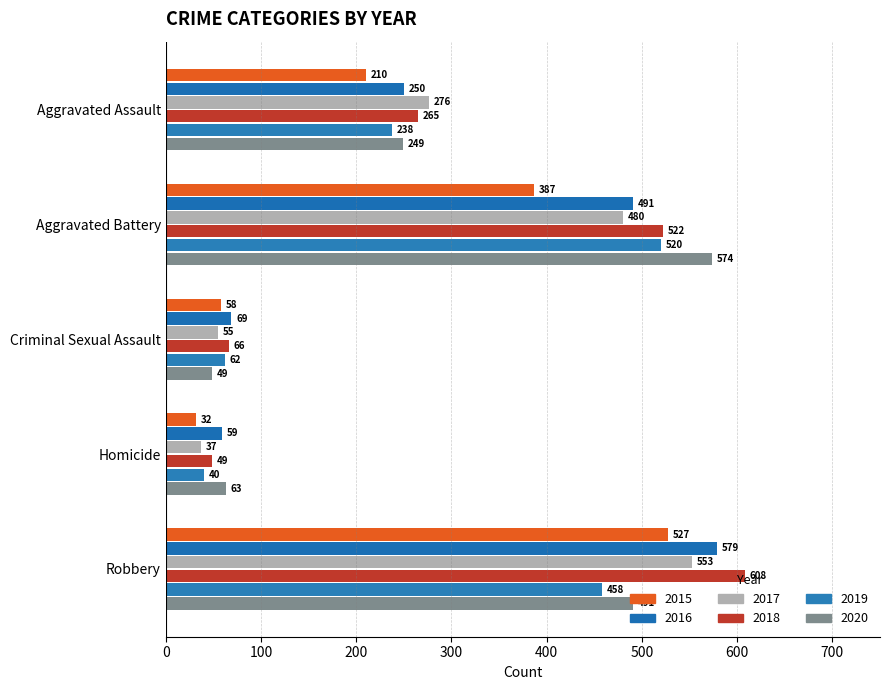

What are all the series names shown in the legend?

2015, 2016, 2017, 2018, 2019, 2020